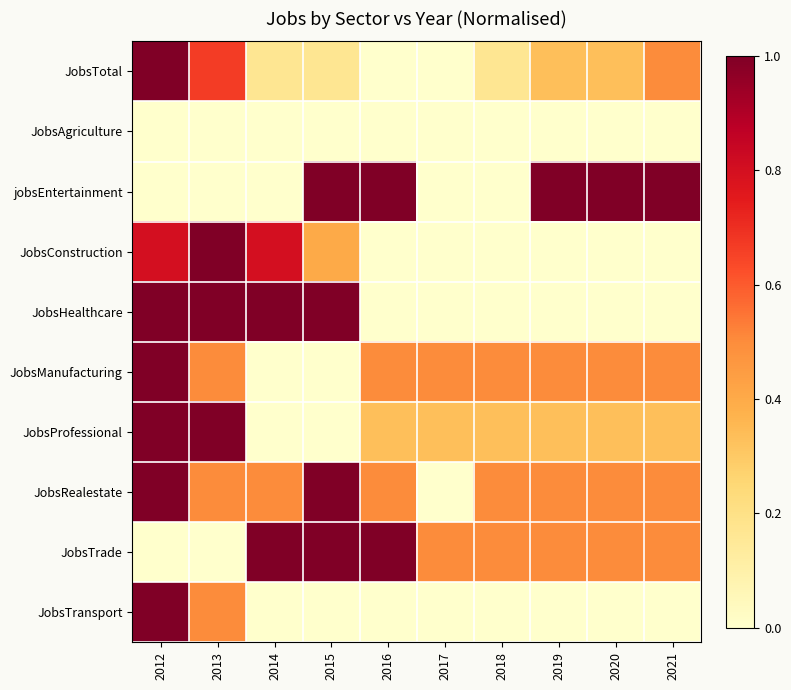

At which category is the sum across all series the highest?

2012